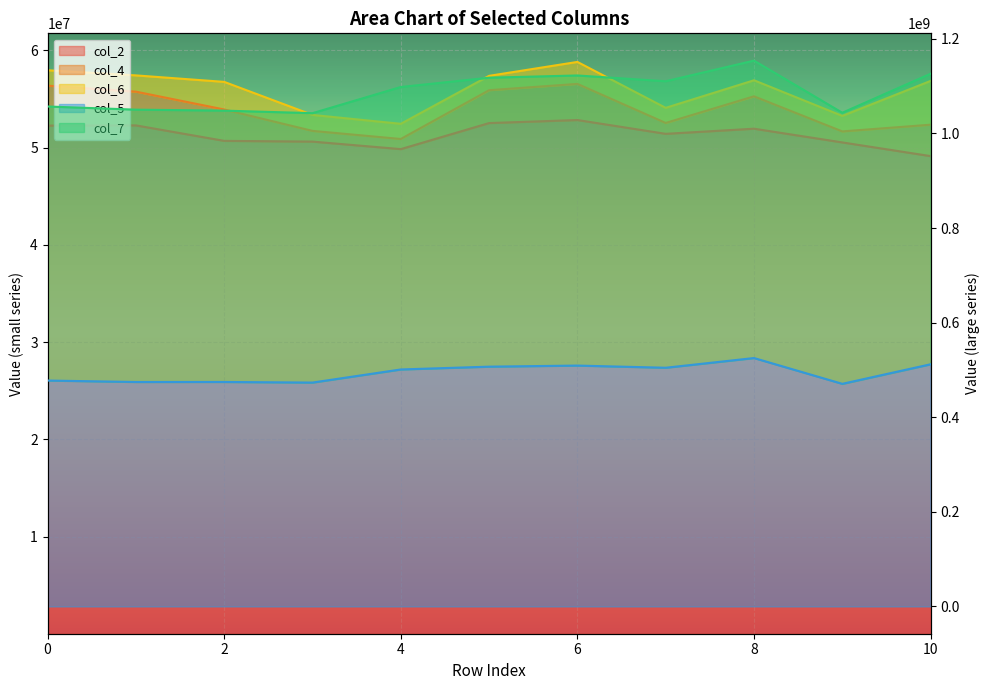

True or false: col_7 and col_5 cross at least once.

False